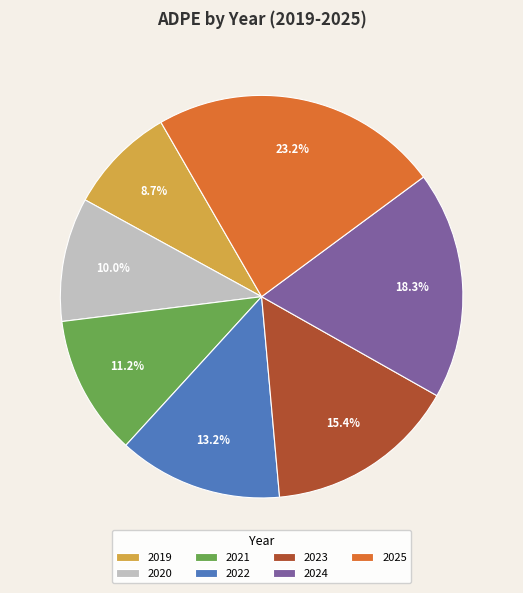

What is the smallest slice in the pie chart?

2019